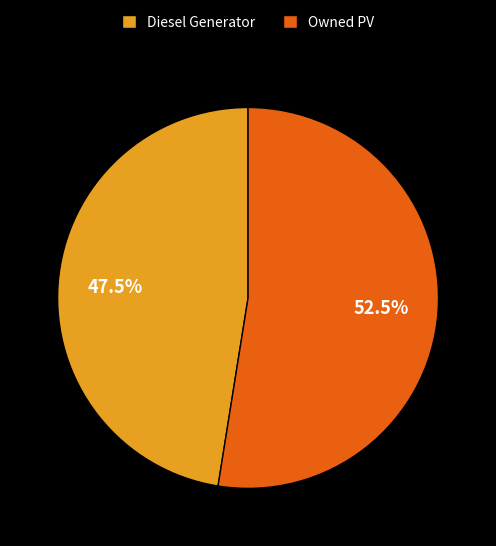

Does any single category account for the majority?

Yes